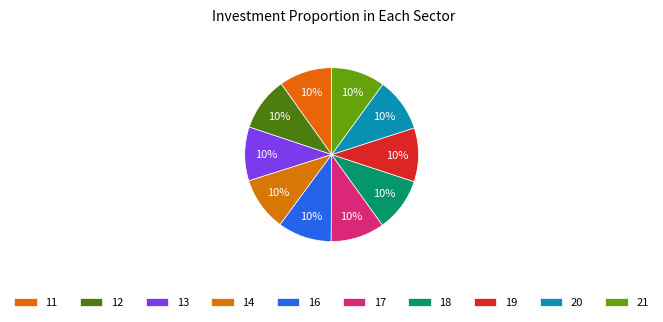

True or false: 19 accounts for 18% of the total.

False